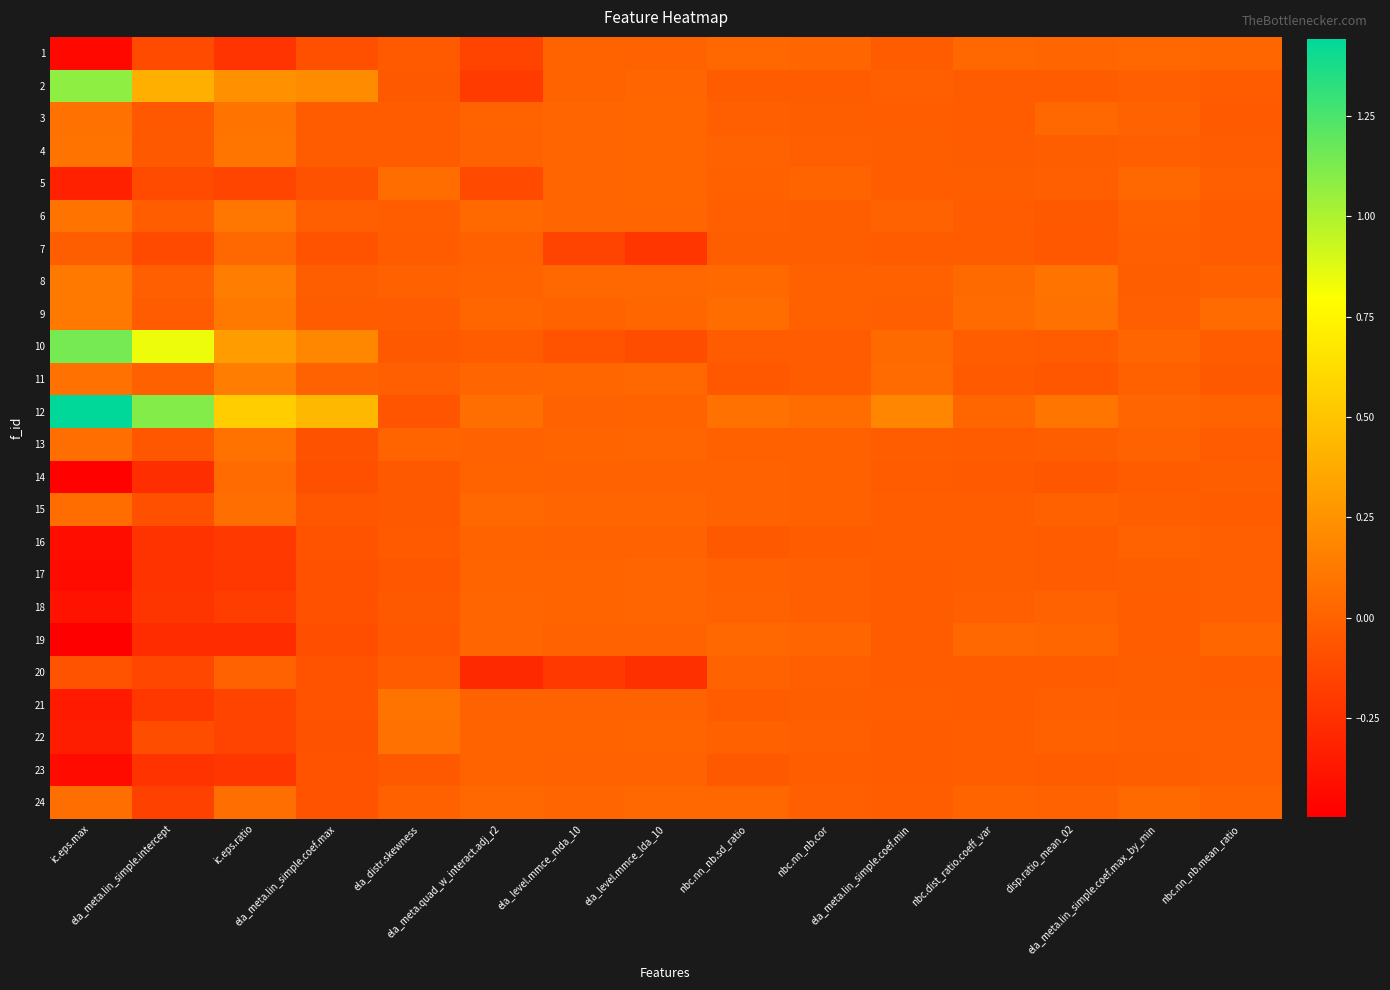

Which category has the lowest value across all series?

ic.eps.max